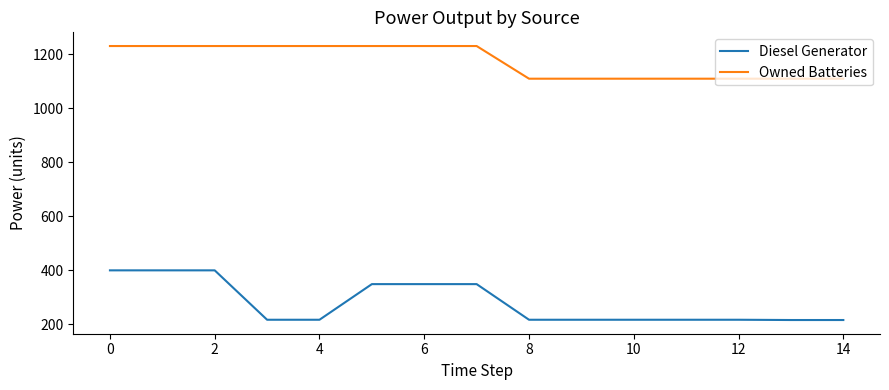

What is the sum of all Diesel Generator values?

4198.0